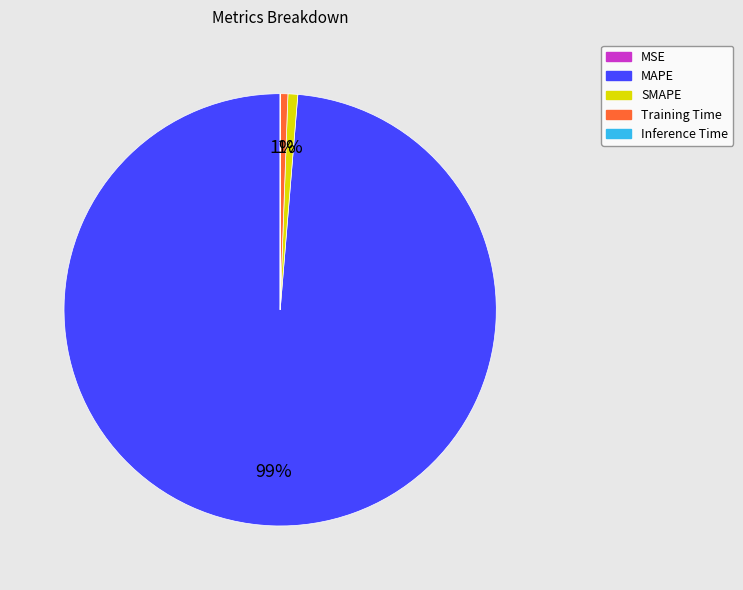

The Training Time slice represents 11% of the pie. True or false?

False